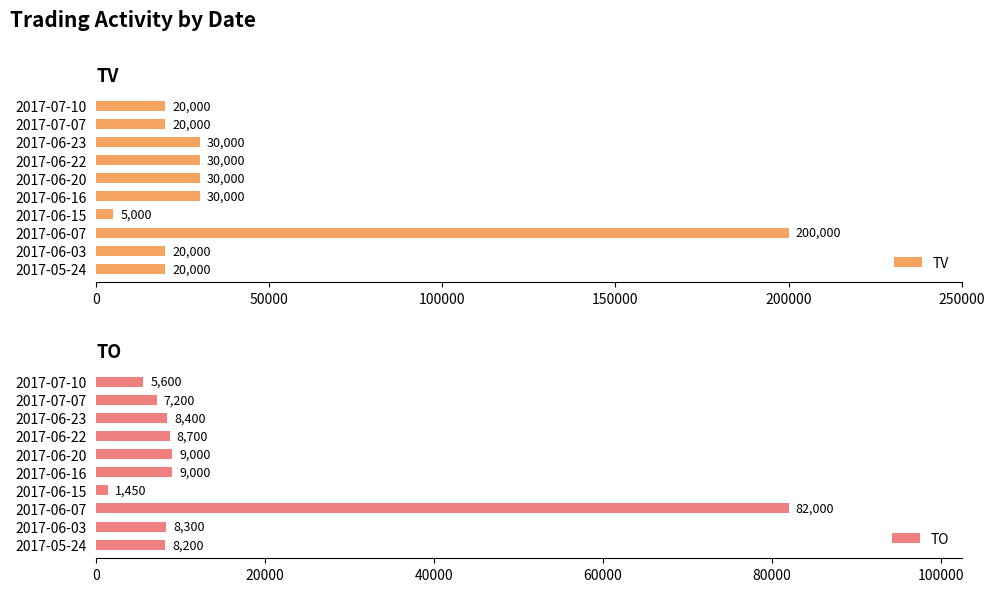

What is the value of the TV bar at the 7th from the left?

30000